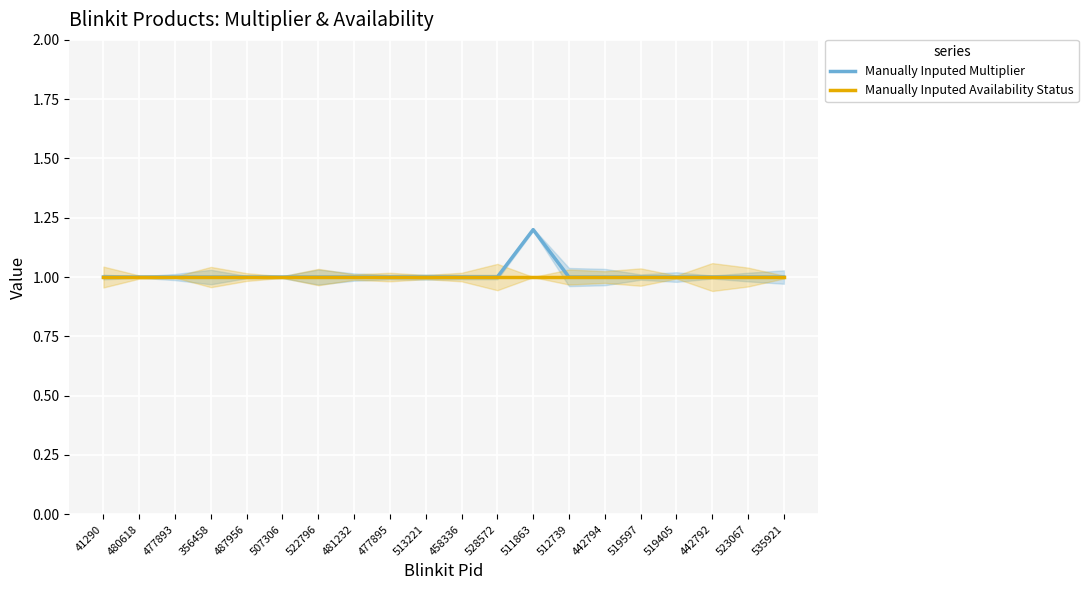

Where is Manually Inputed Multiplier nearest to the value 1?

41290